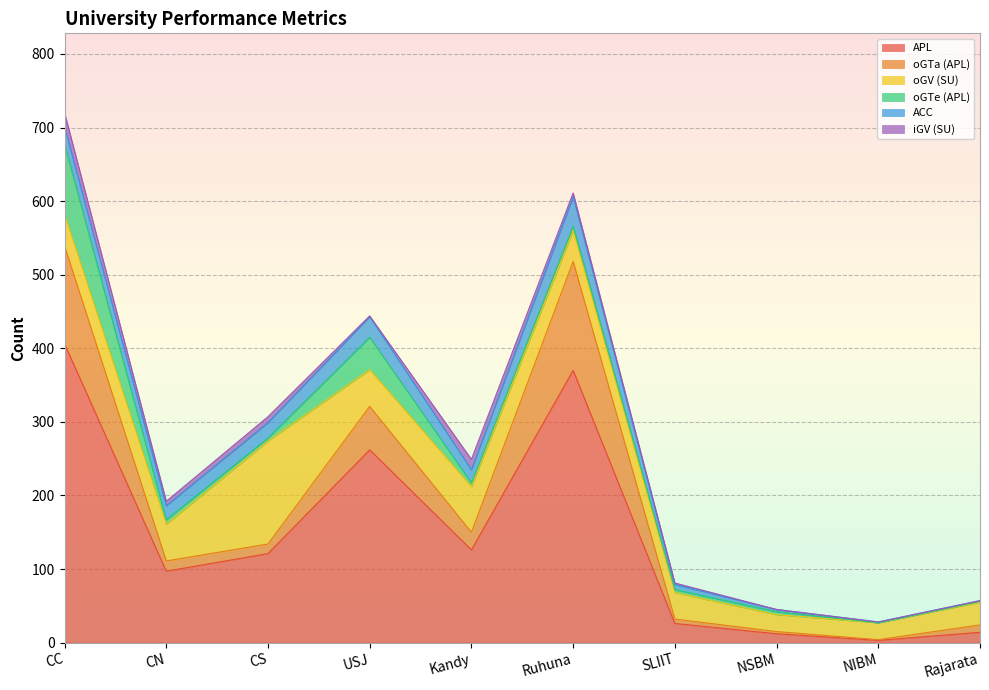

Between CN and NSBM, which series saw the biggest shift?

APL